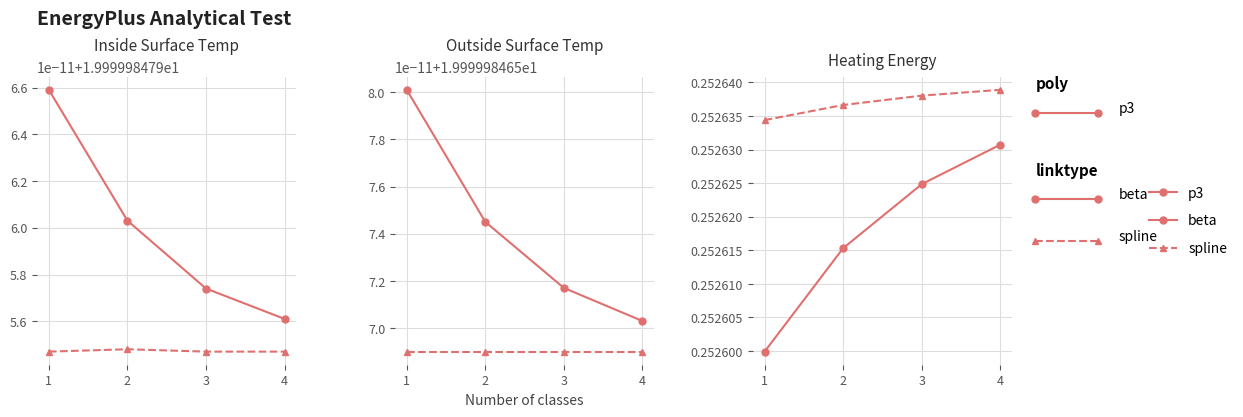

What is the maximum value shown in the chart?

0.3